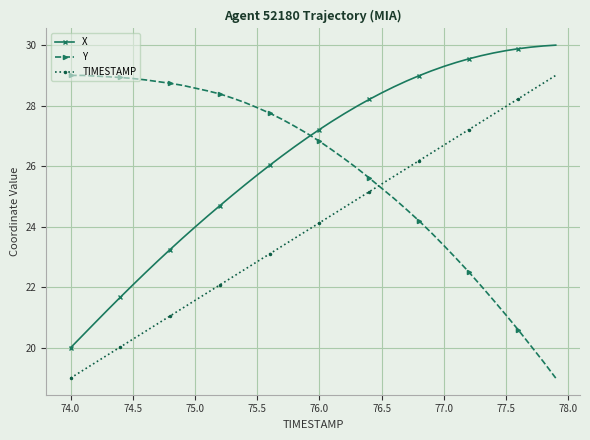

What is the sum of all TIMESTAMP values?

960.0